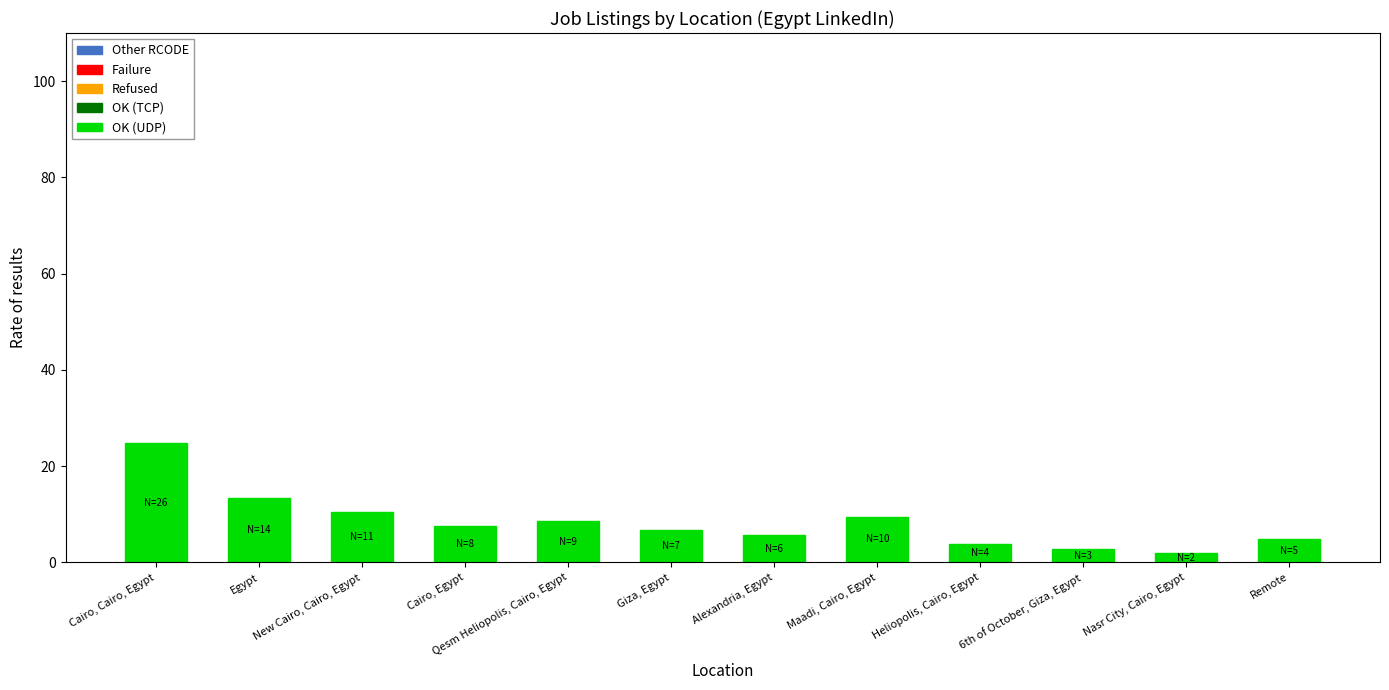

Count the number of data series in this chart.

1